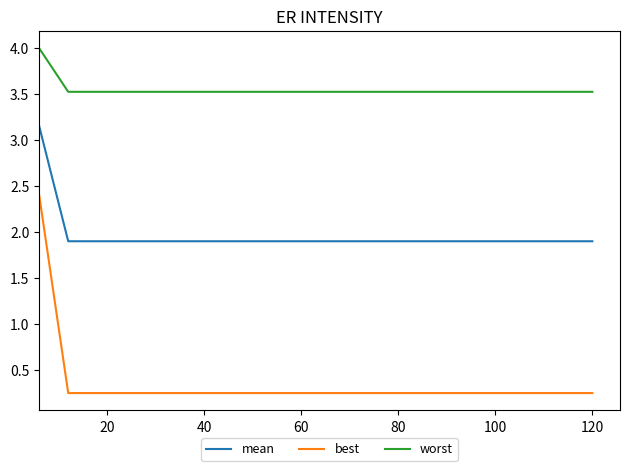

True or false: worst and best intersect in this chart.

False